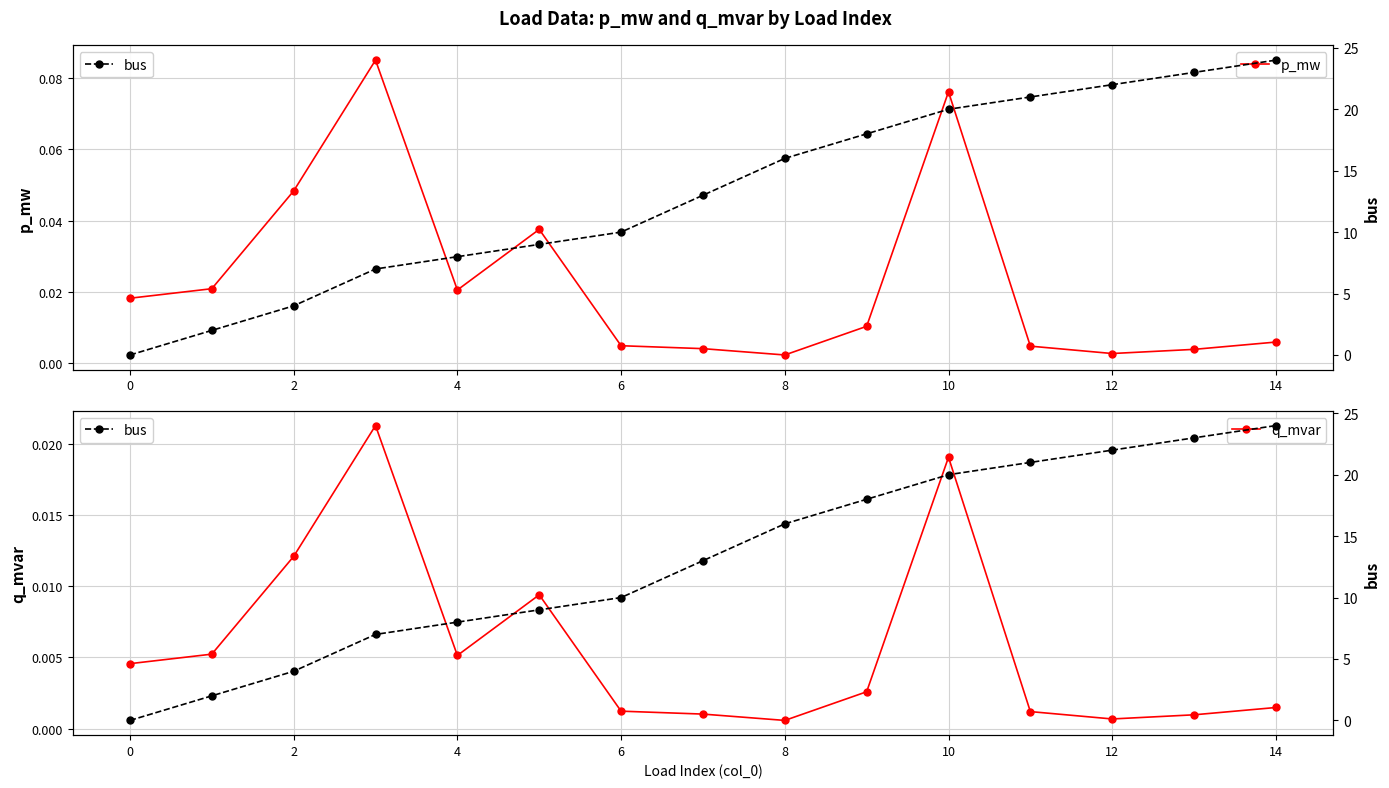

How many values in the bus series exceed 13?

7